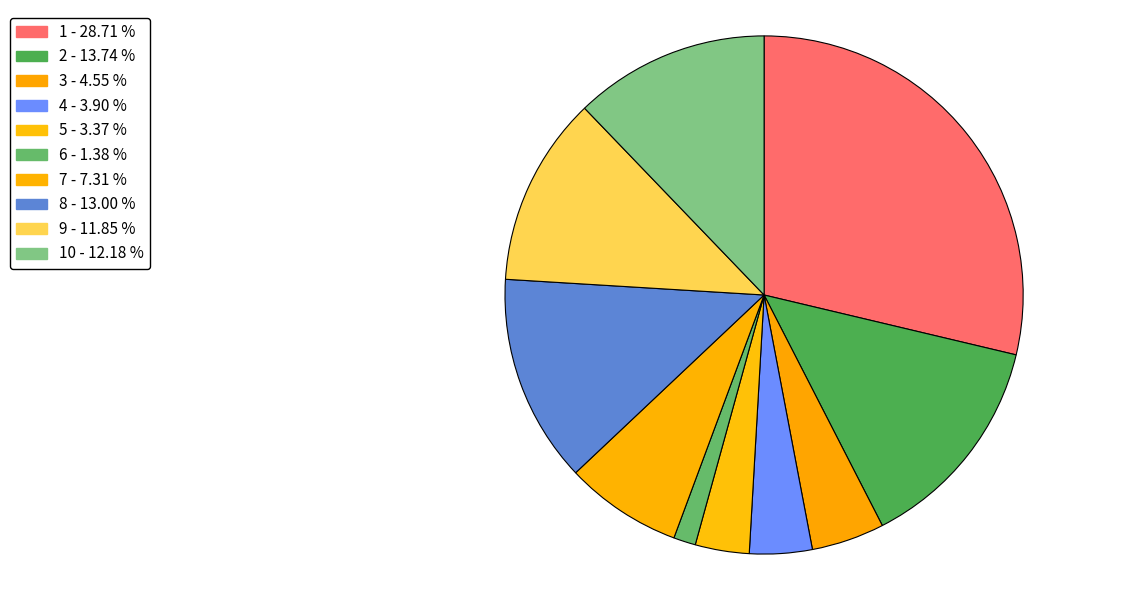

To the nearest percent, what is the difference between the largest and smallest slice percentages?

27%